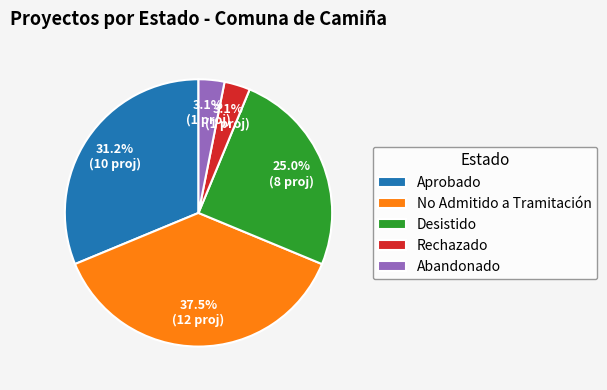

How many slices are in this pie chart?

5